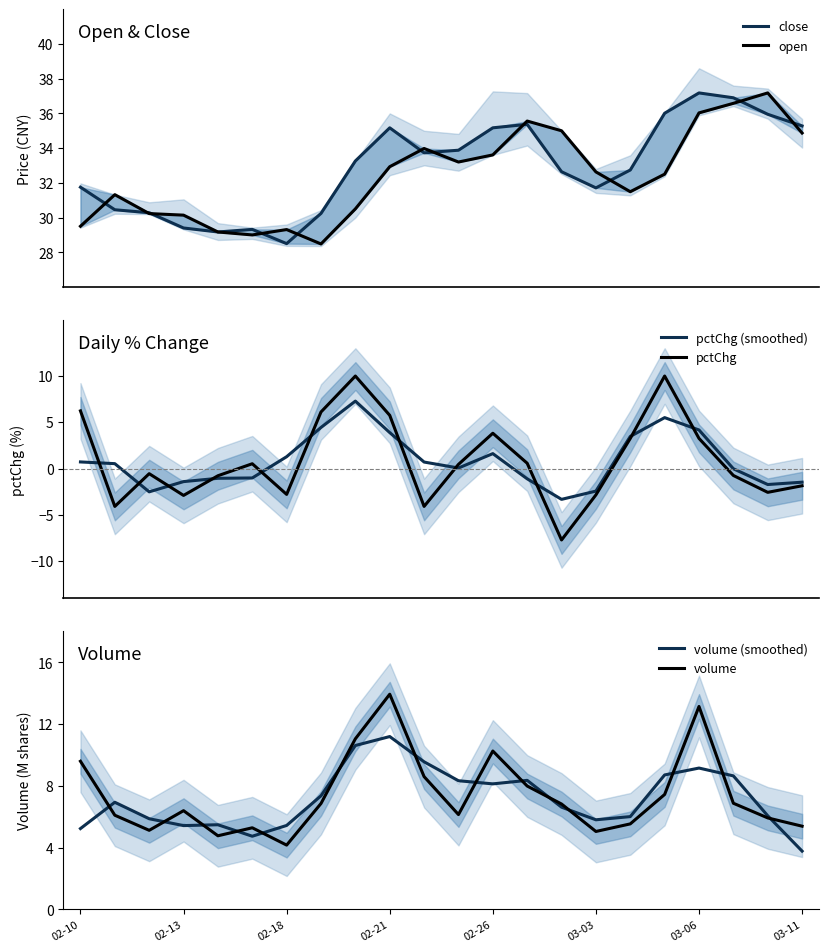

What is the lowest value of the pctChg series?

-7.7